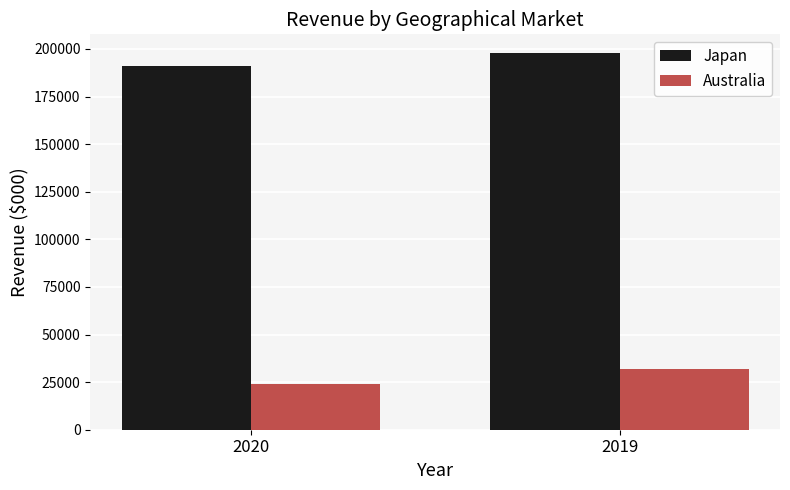

What is the value of the Japan bar at the 1st from the left?

190814